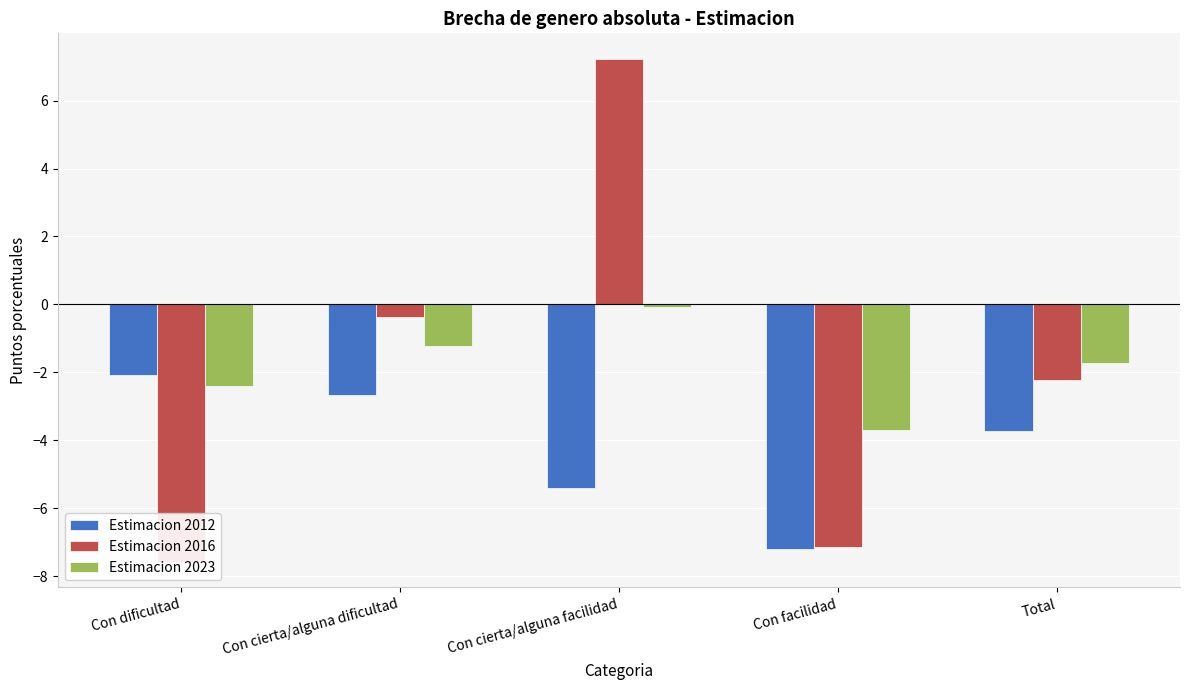

What is the difference between the maximum and minimum values in the Estimacion 2016 series?

14.8